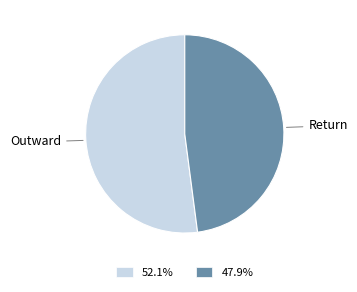

Which slice represents more than half of the pie?

Outward